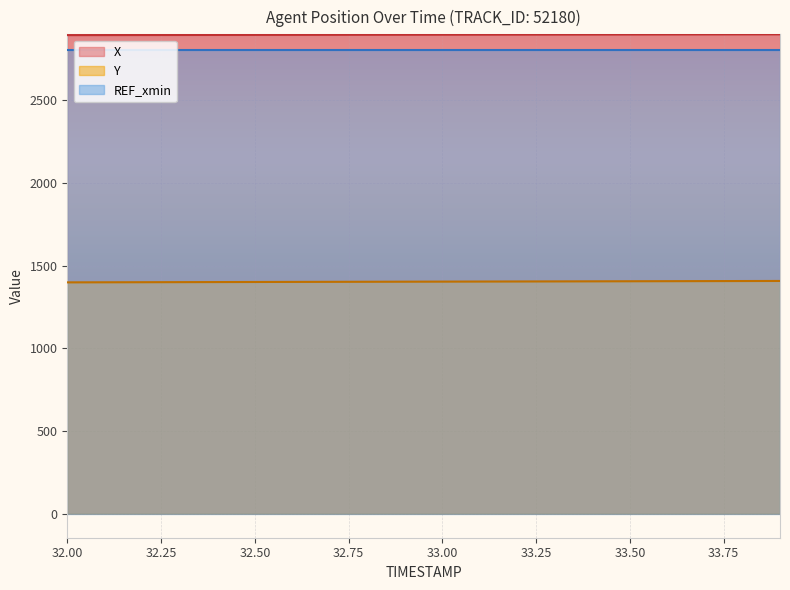

What is the difference between the highest and lowest values at 32.00?

1495.3